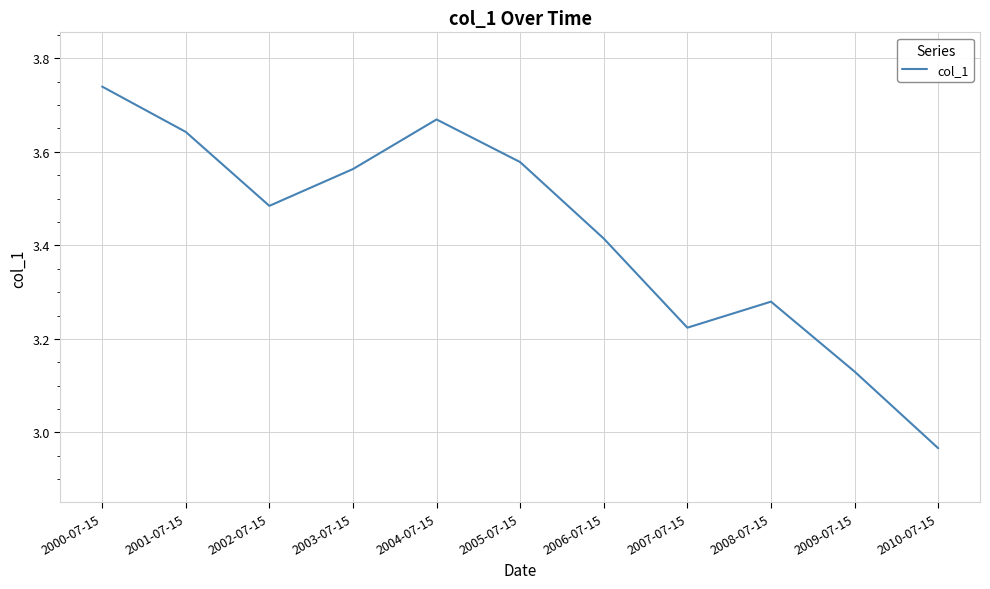

At which category does the chart reach its minimum across all series?

2010-07-15